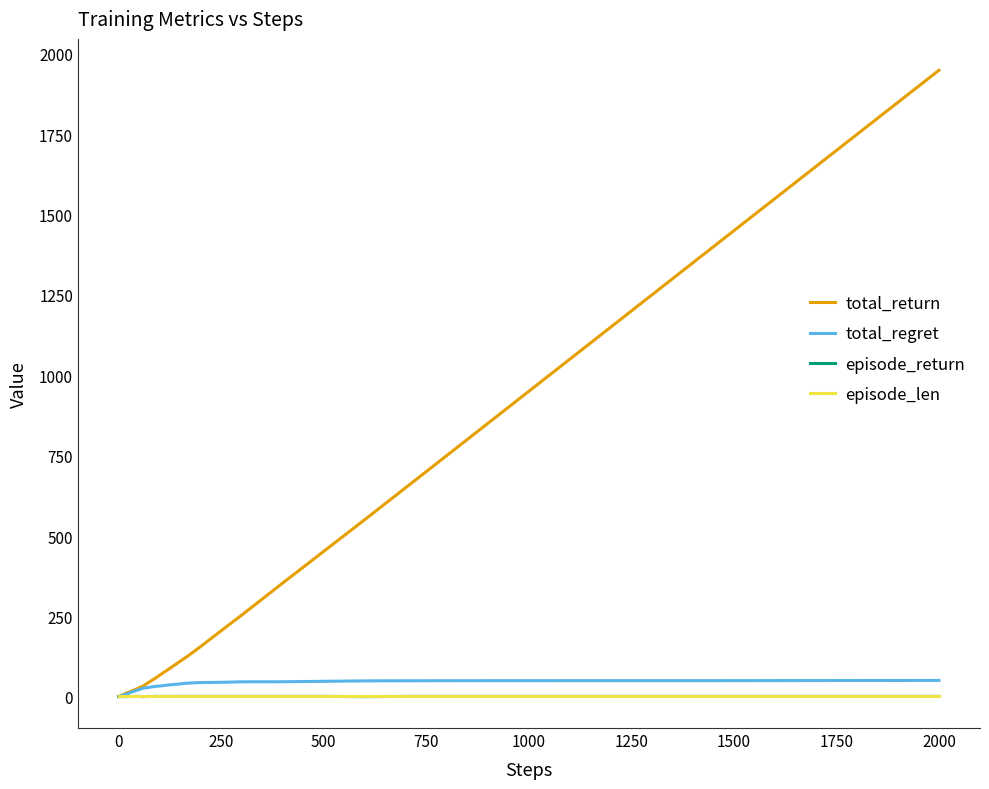

Which series has the largest range (max minus min)?

total_return